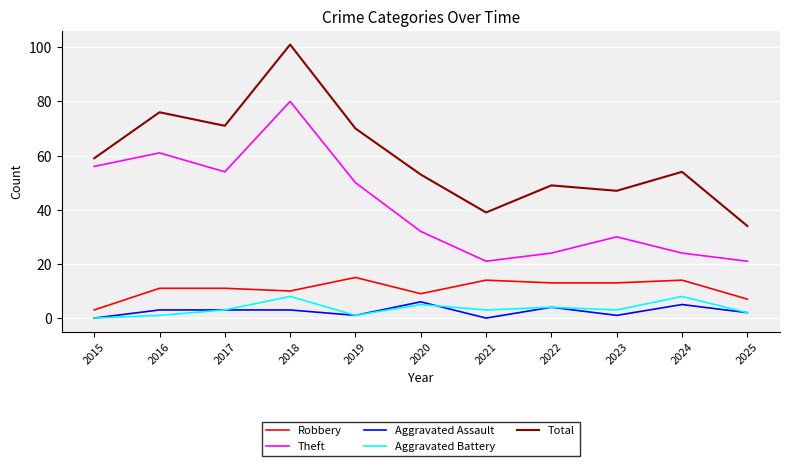

At which label does Total first exceed 54?

2015